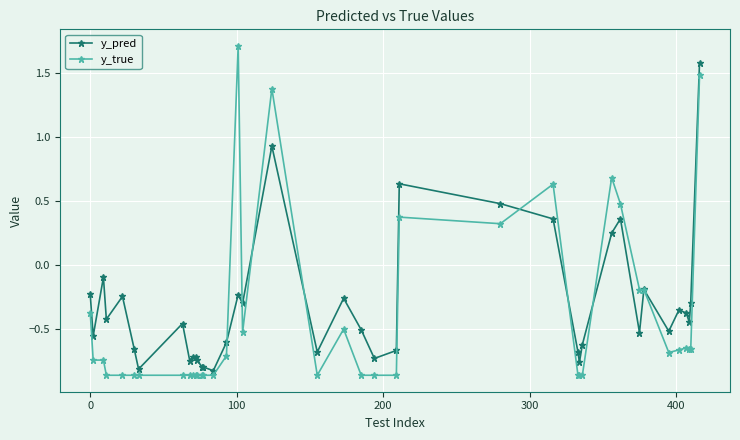

How many distinct data groups are displayed?

2